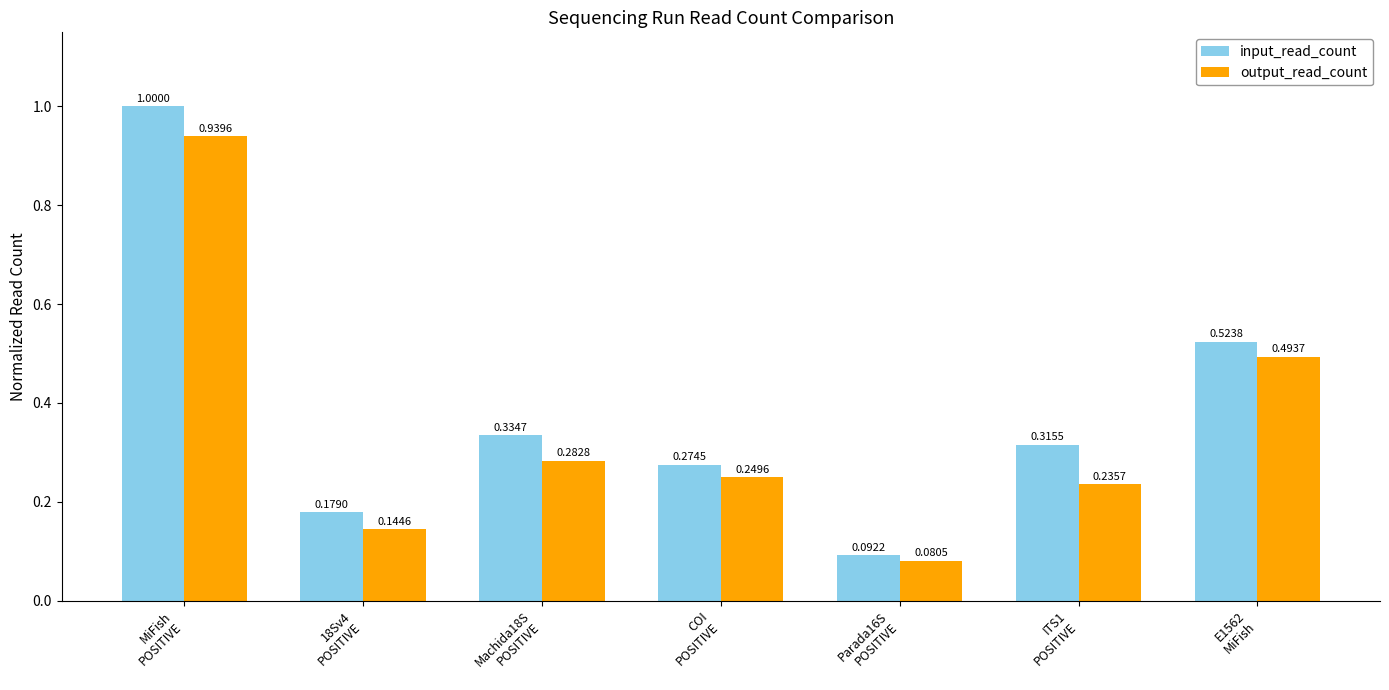

At how many categories does at least one series exceed 0?

7